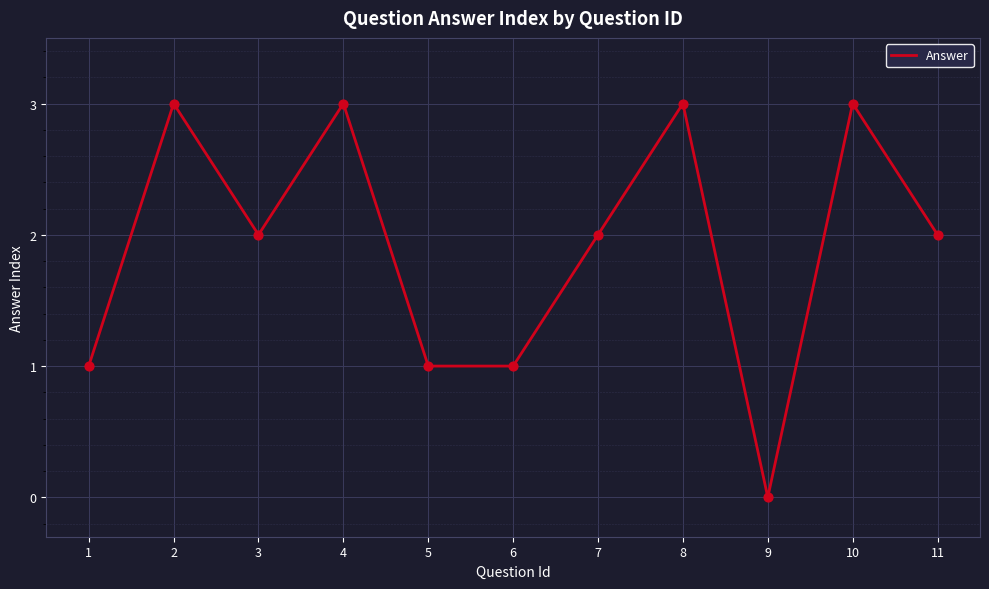

Approximately how many times larger is the value at 10 compared to 5?

3.0